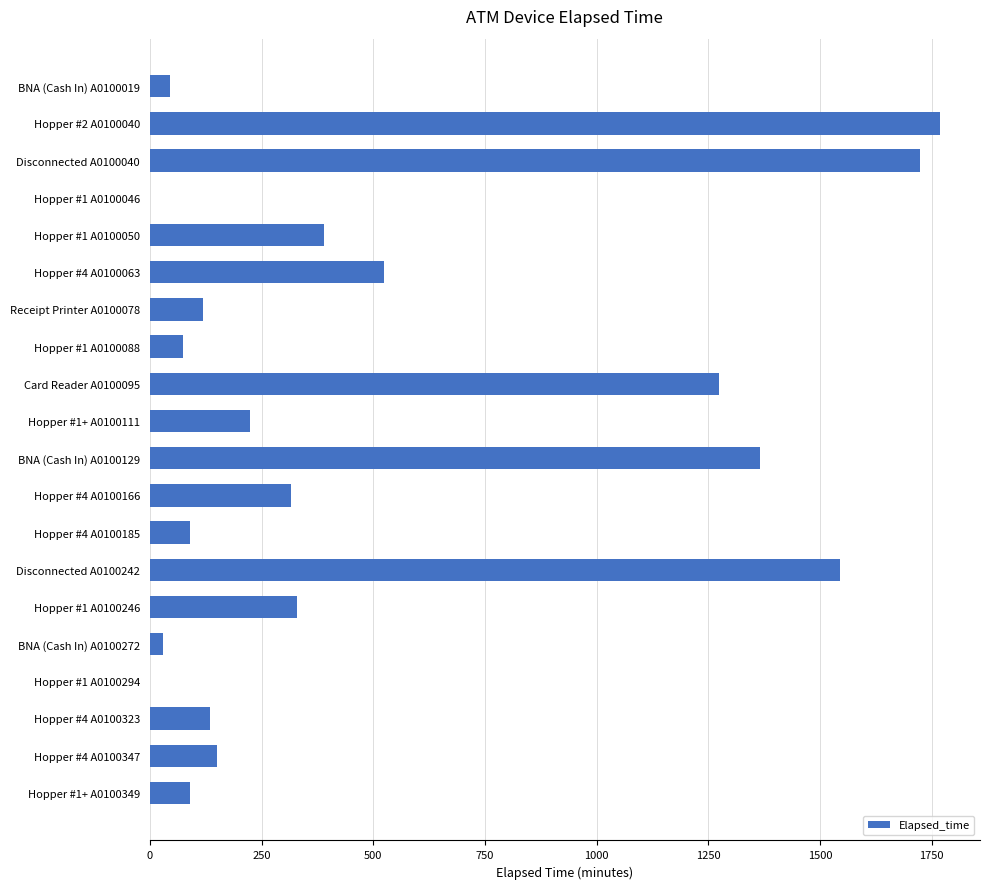

How many distinct data groups are displayed?

1